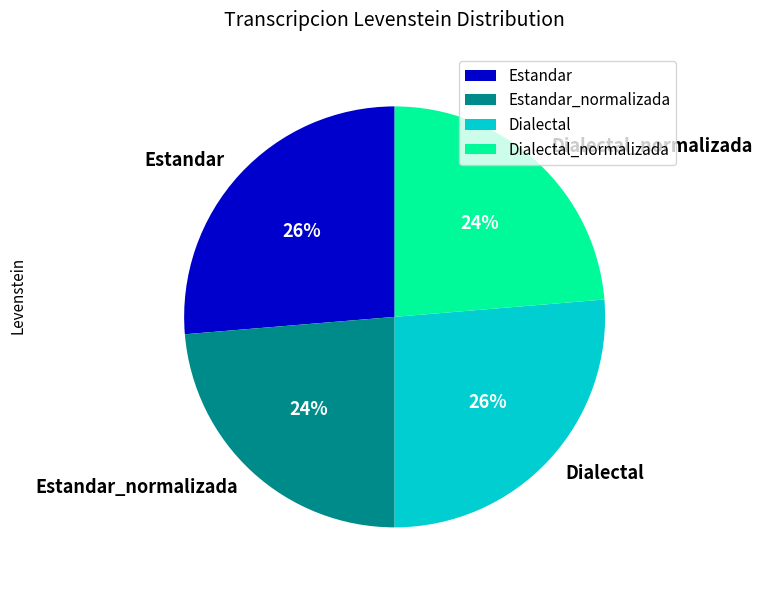

What percentage is the Estandar_normalizada slice, to the nearest percent?

24%